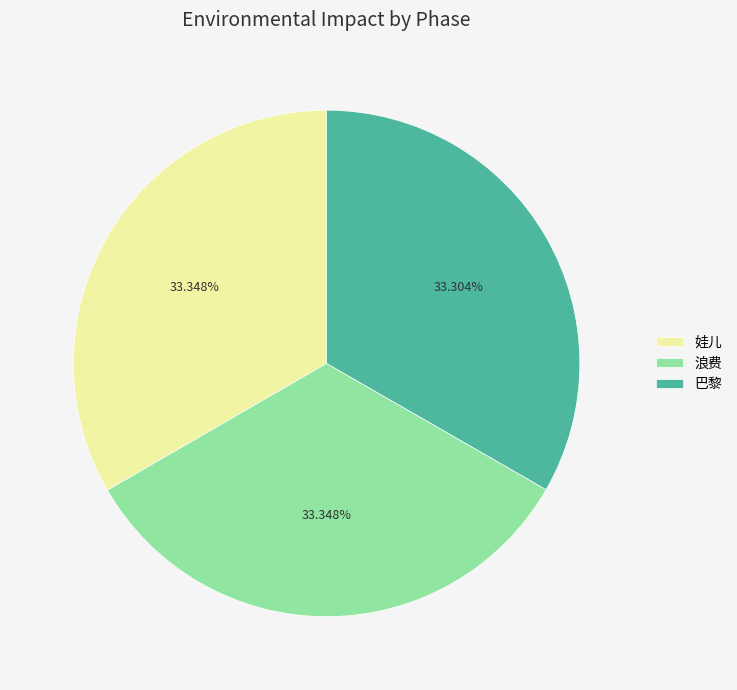

Combined, do 浪费 and 巴黎 account for over 50%?

Yes